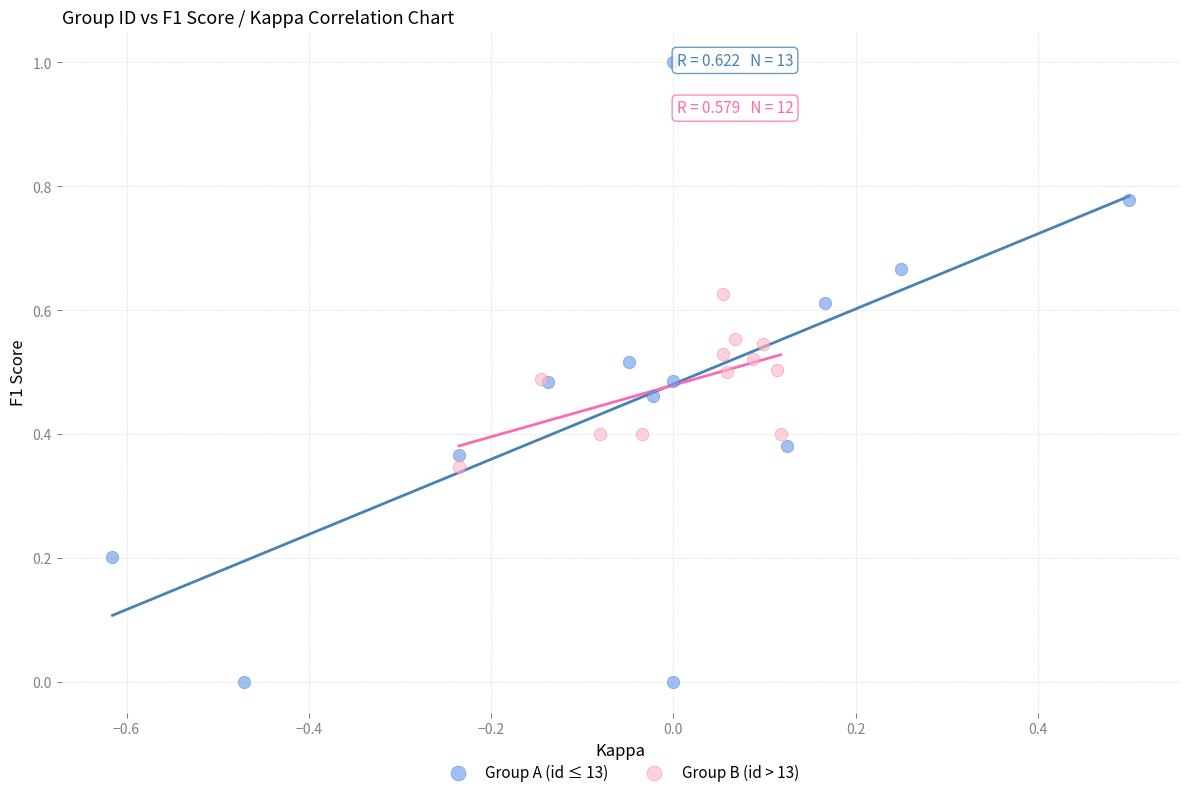

Which series contains the lowest Y value?

Group A (id ≤ 13)